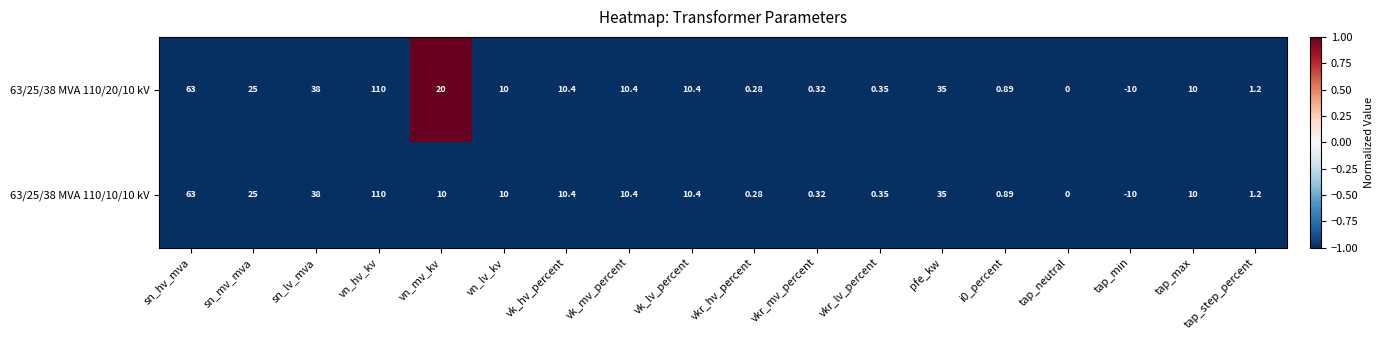

At which category is the sum across all series the highest?

vn_hv_kv